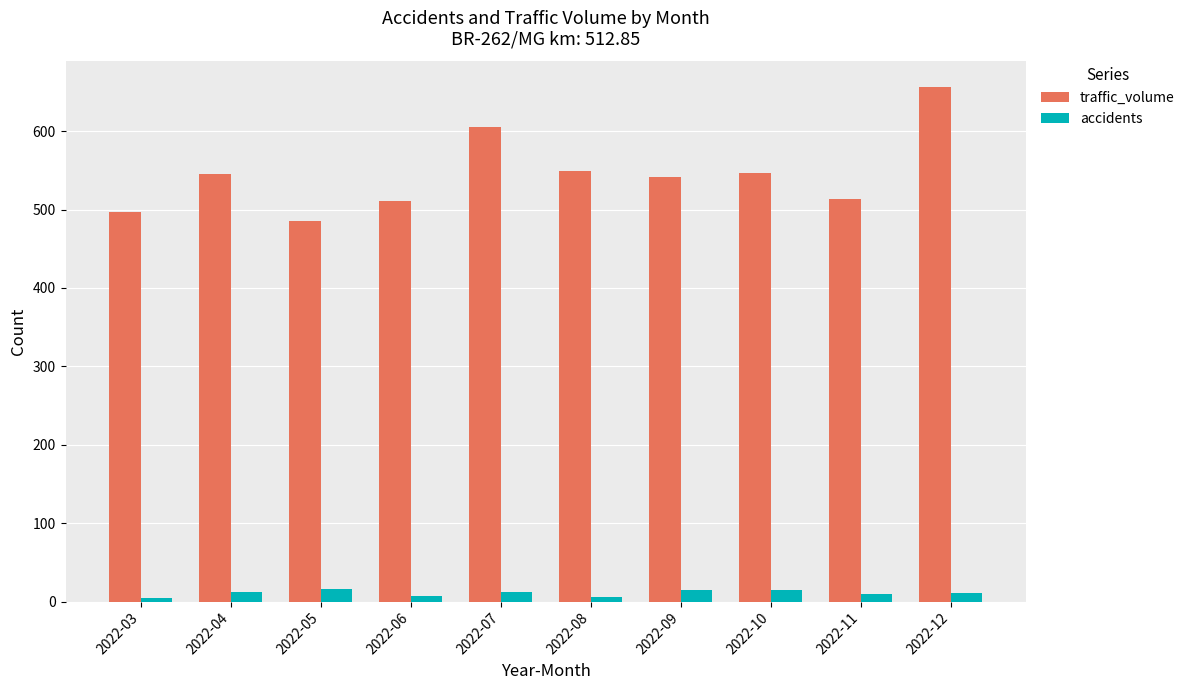

What is the highest value of the traffic_volume series?

656